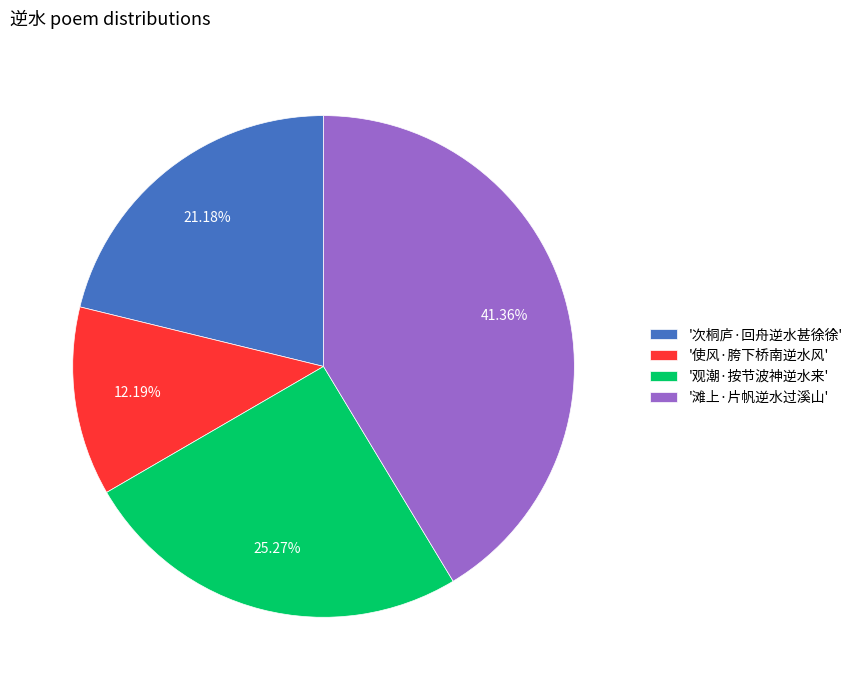

Count the number of slices in the pie.

4